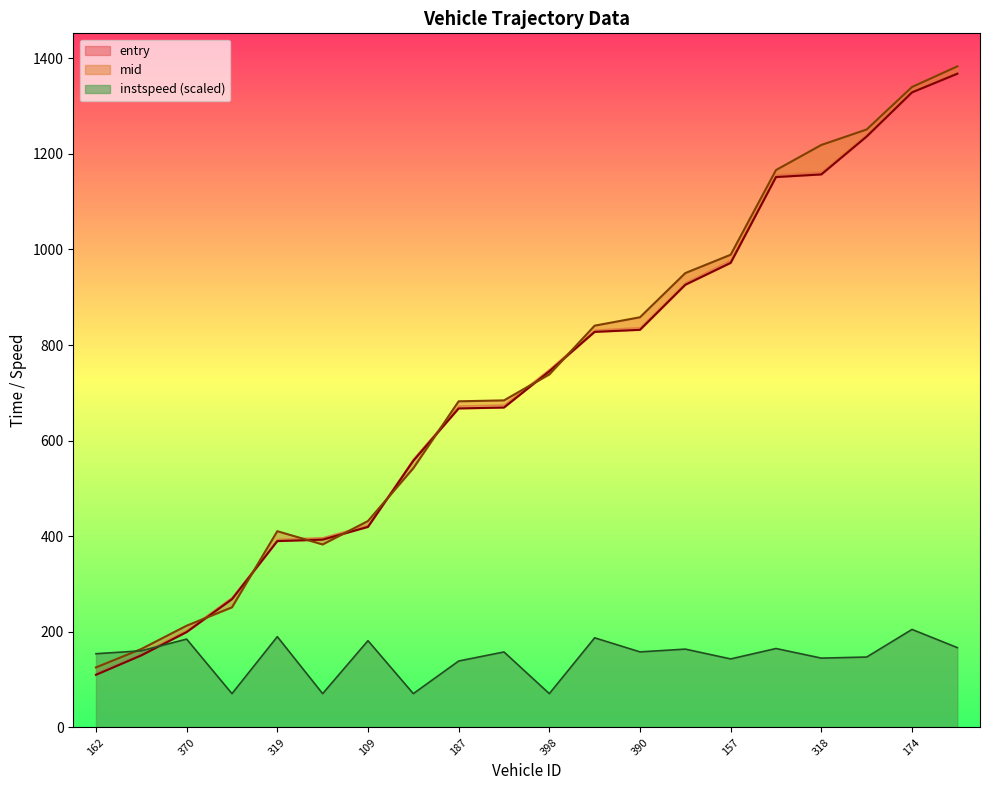

Which series has the largest range (max minus min)?

entry